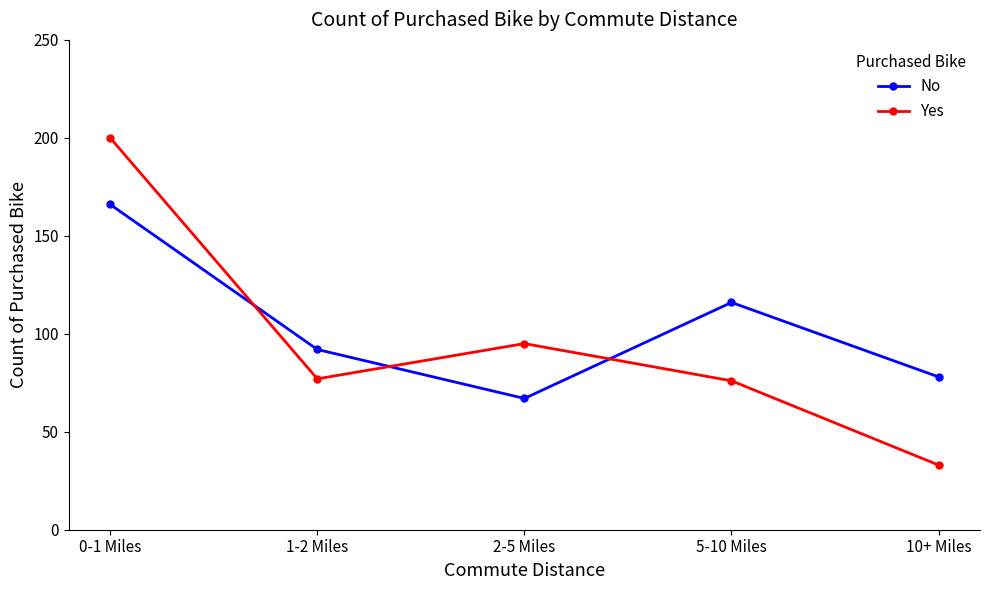

What is the label of the 2nd point from the right?

5-10 Miles